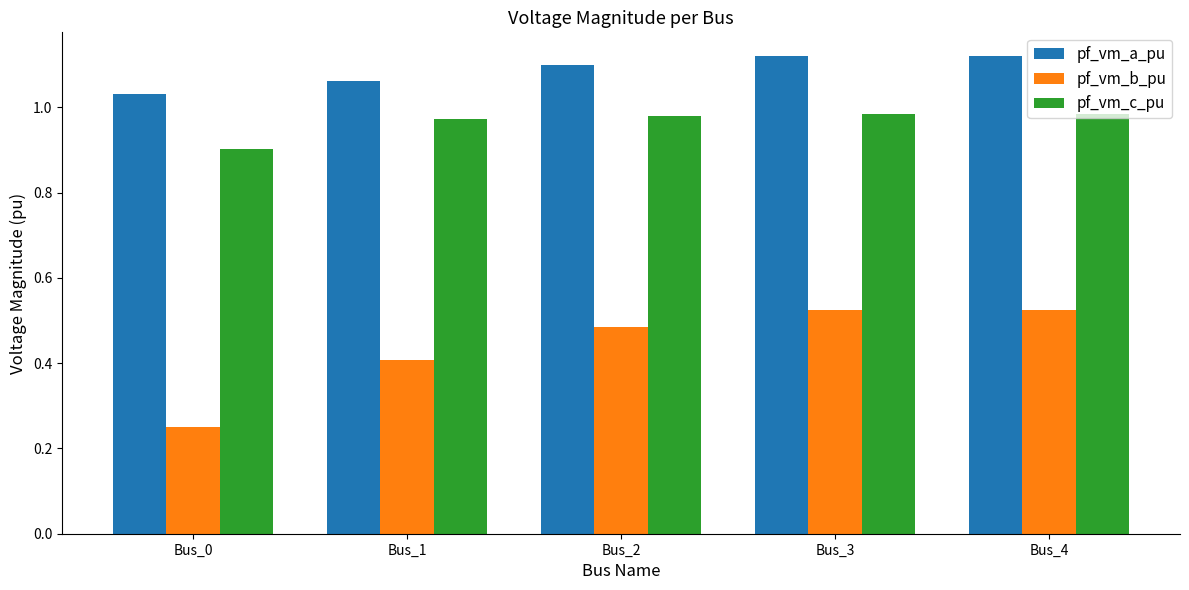

Which series has the largest range (max minus min)?

pf_vm_b_pu